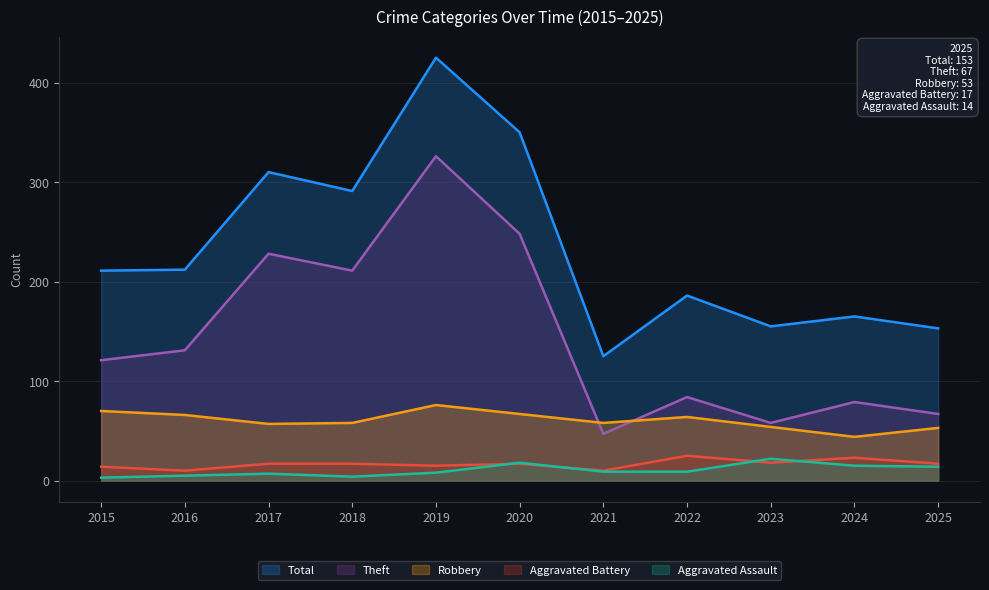

The Aggravated Battery series shows 23 at 2024. True or false?

True